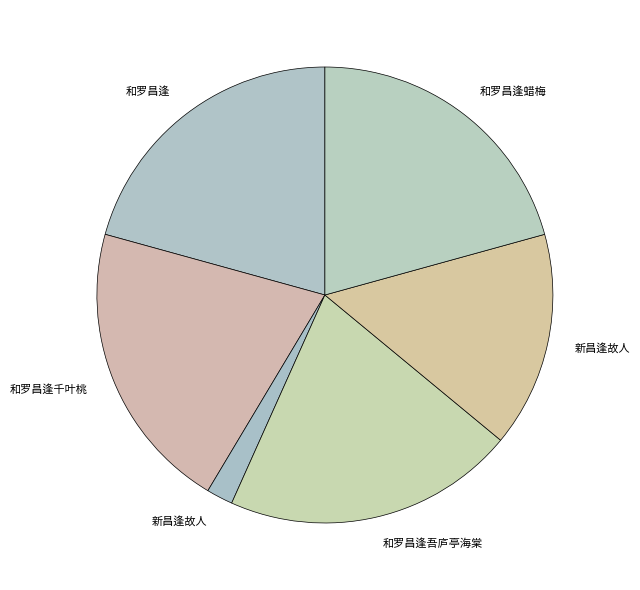

What is the smallest slice in the pie chart?

新昌逢故人